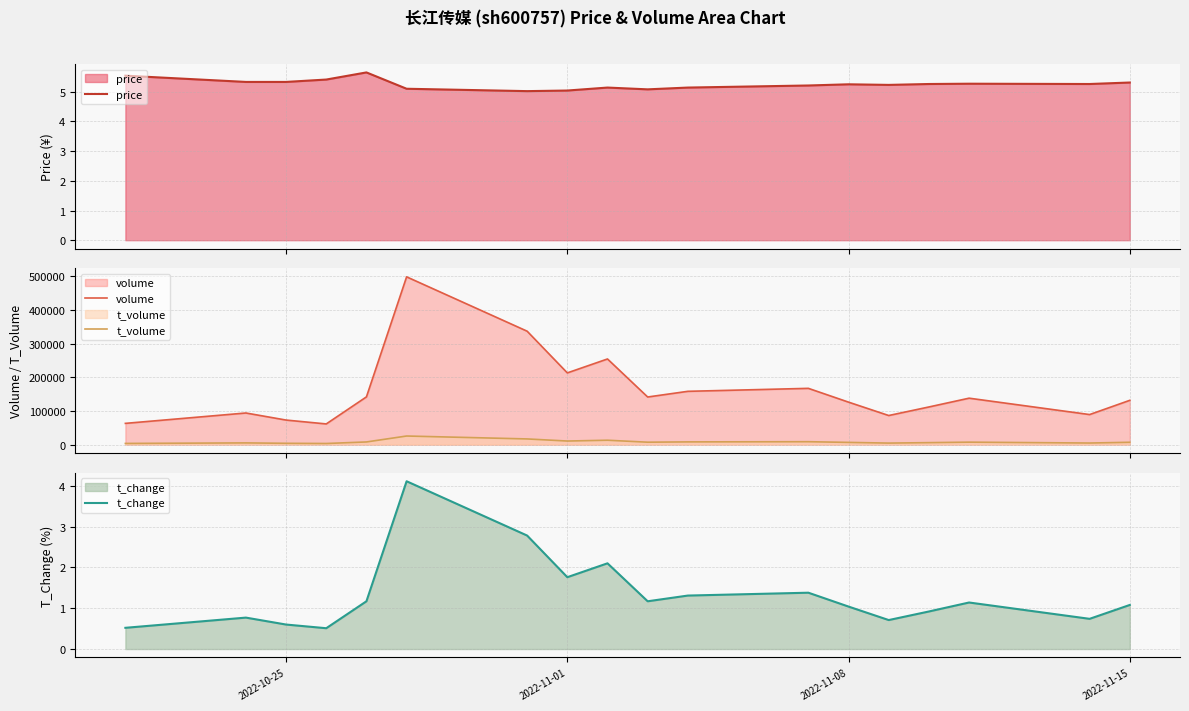

How many data points does each series have?

18